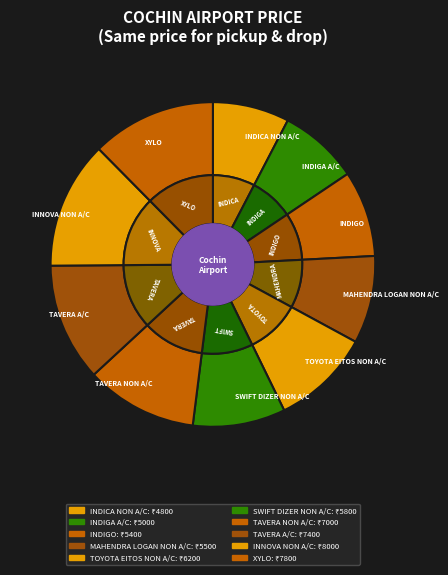

To the nearest percent, what is the difference between the largest and smallest slice percentages?

5%